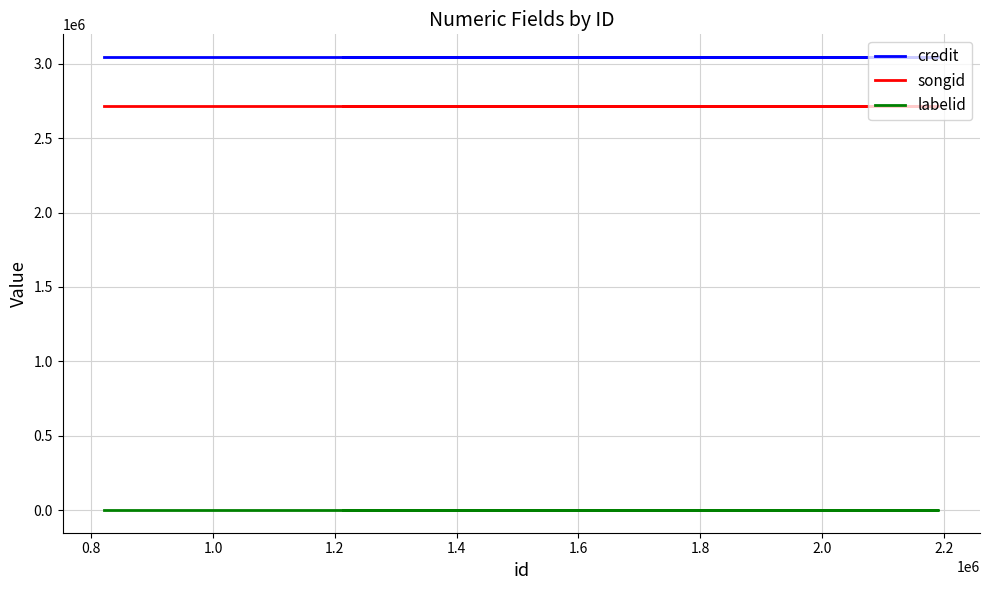

Which series has the largest total across all categories?

credit